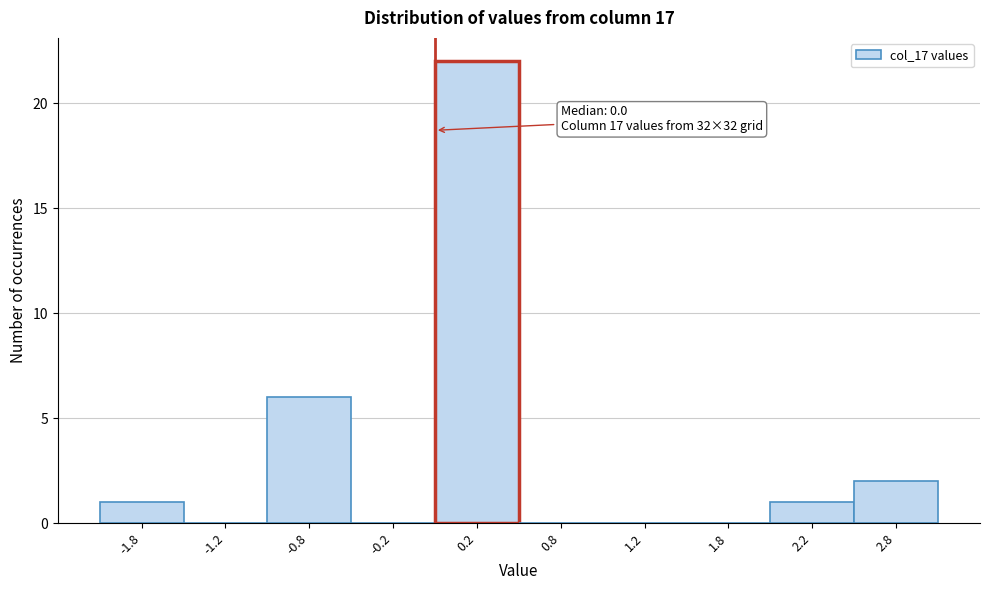

Which range on the x-axis has the tallest bar?

0.0 to 0.5